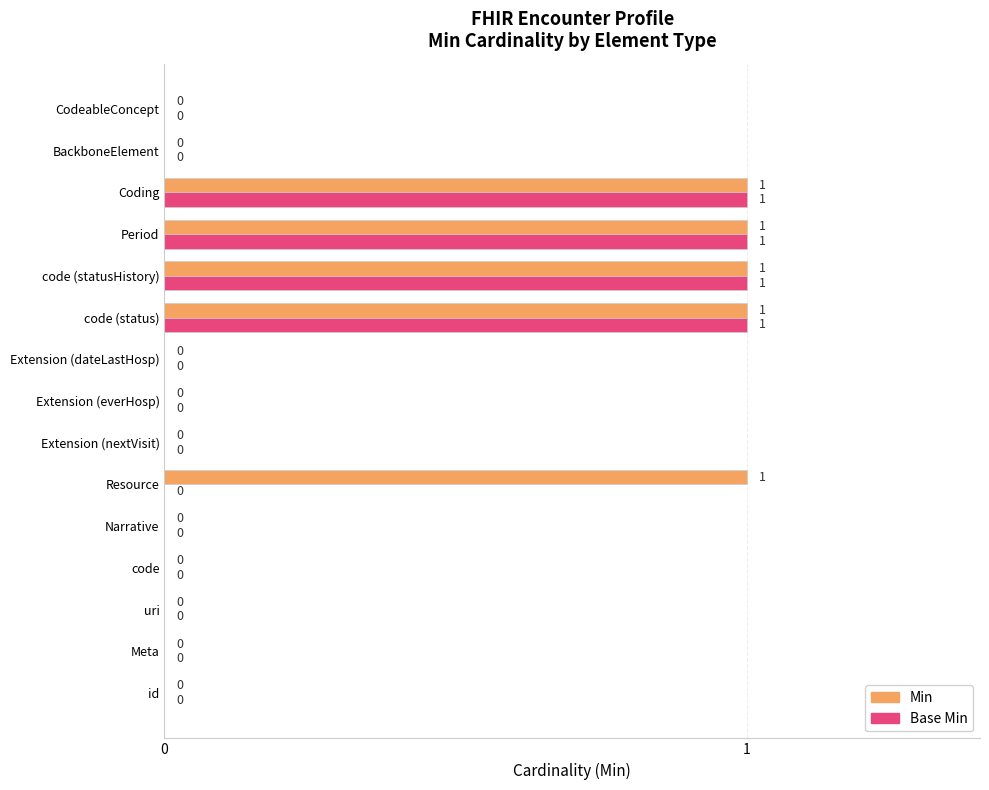

Which series has the largest total across all categories?

Min